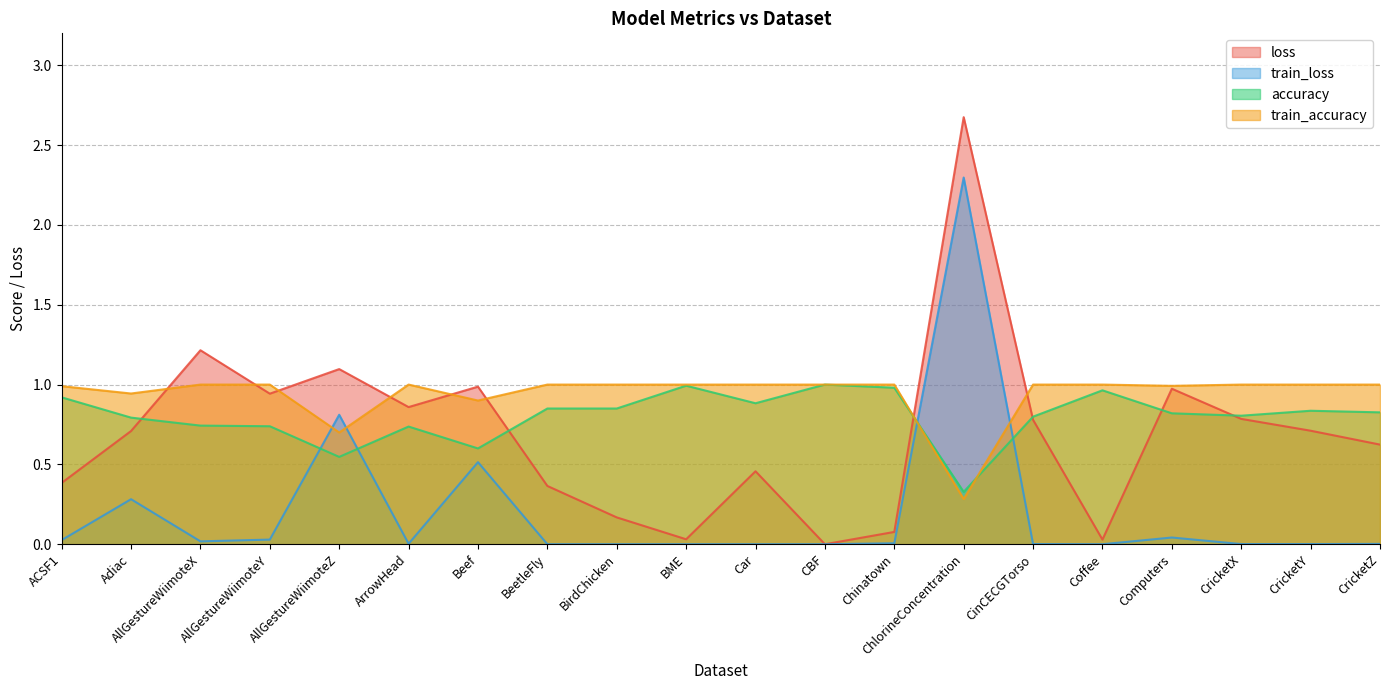

Between AllGestureWiimoteZ and BeetleFly, which series saw the biggest shift?

train_loss